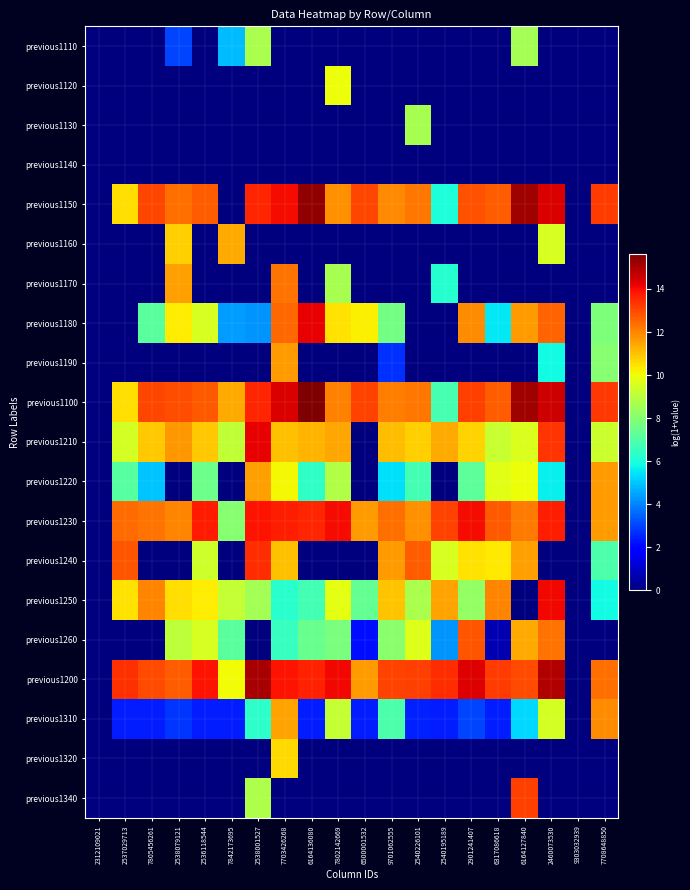

Between 7805456261 and 7708648850, which is larger?

7805456261